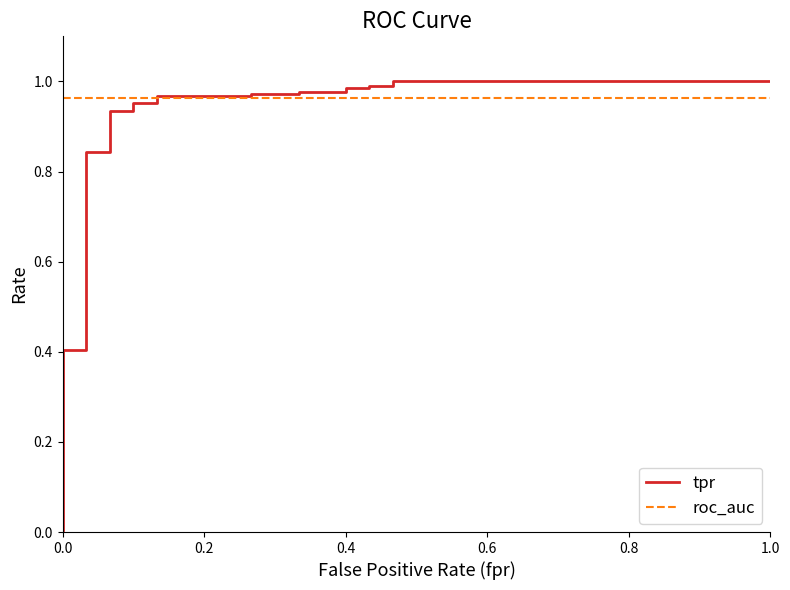

What is the sum of all roc_auc values?

22.1